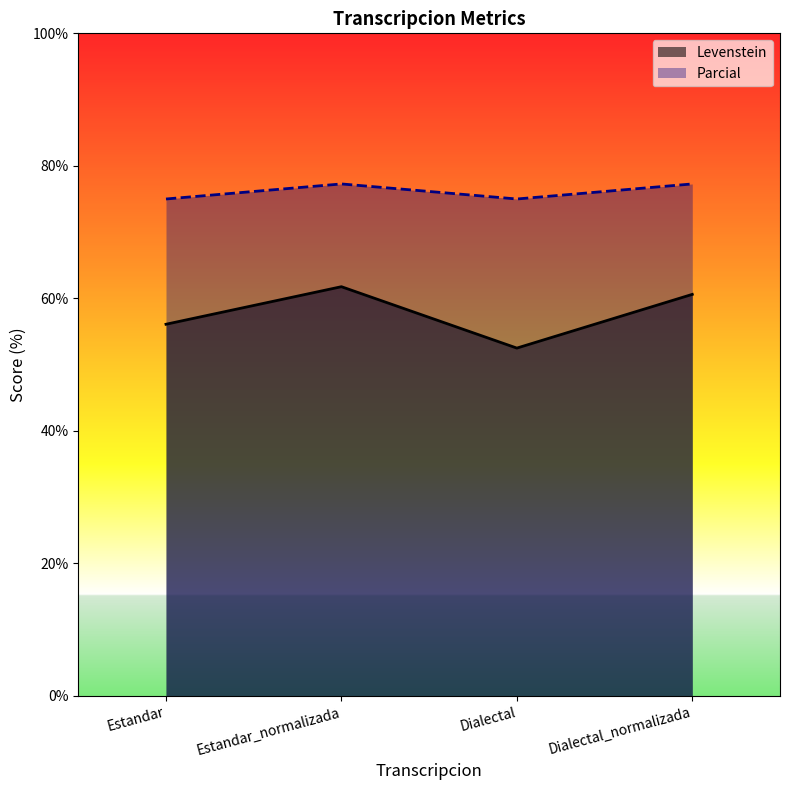

What is the difference between the Parcial values at Estandar and Estandar_normalizada?

2.3